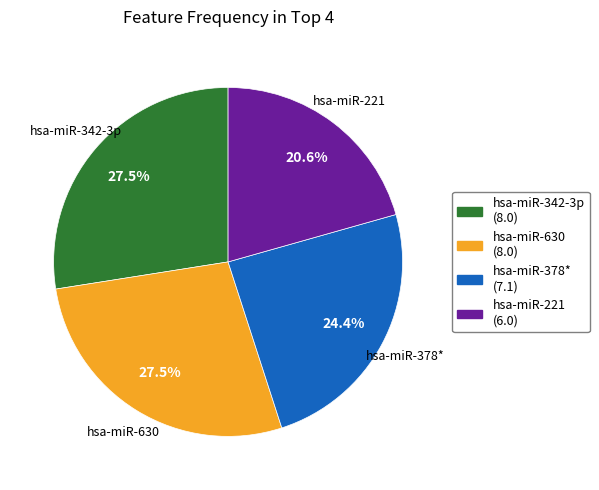

How many segments does this pie chart have?

4